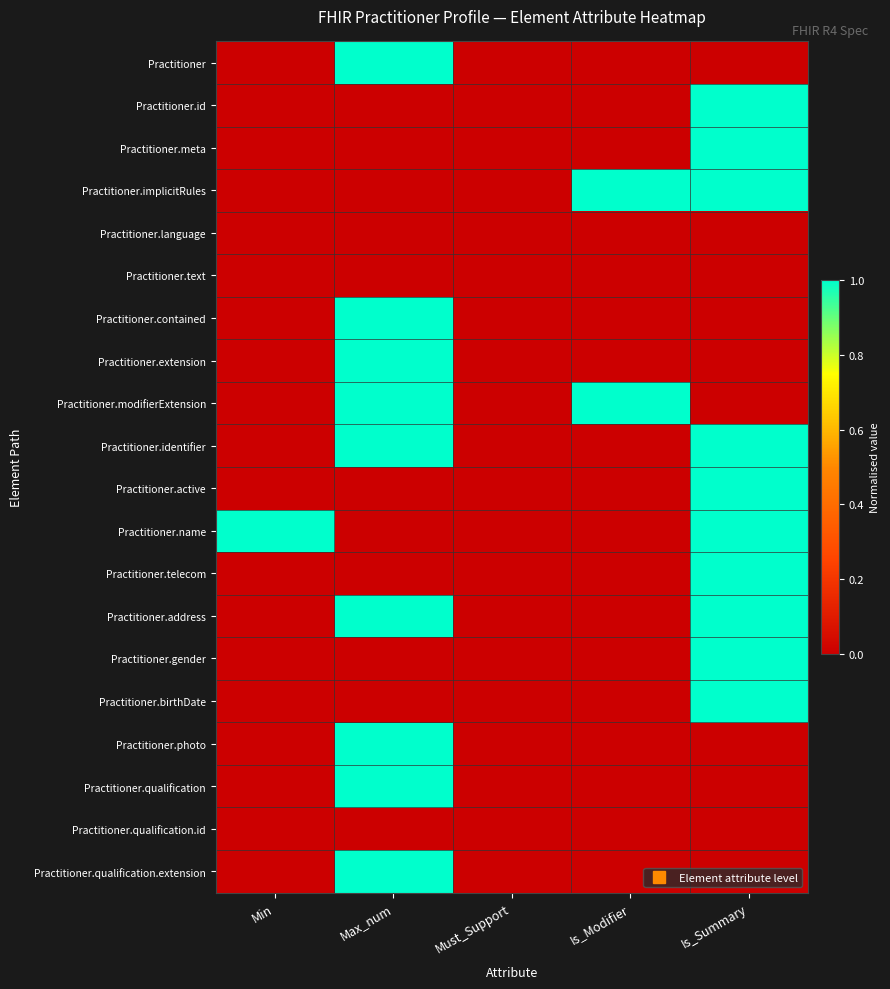

Which series changed the most between Must_Support and Is_Modifier?

Practitioner.implicitRules